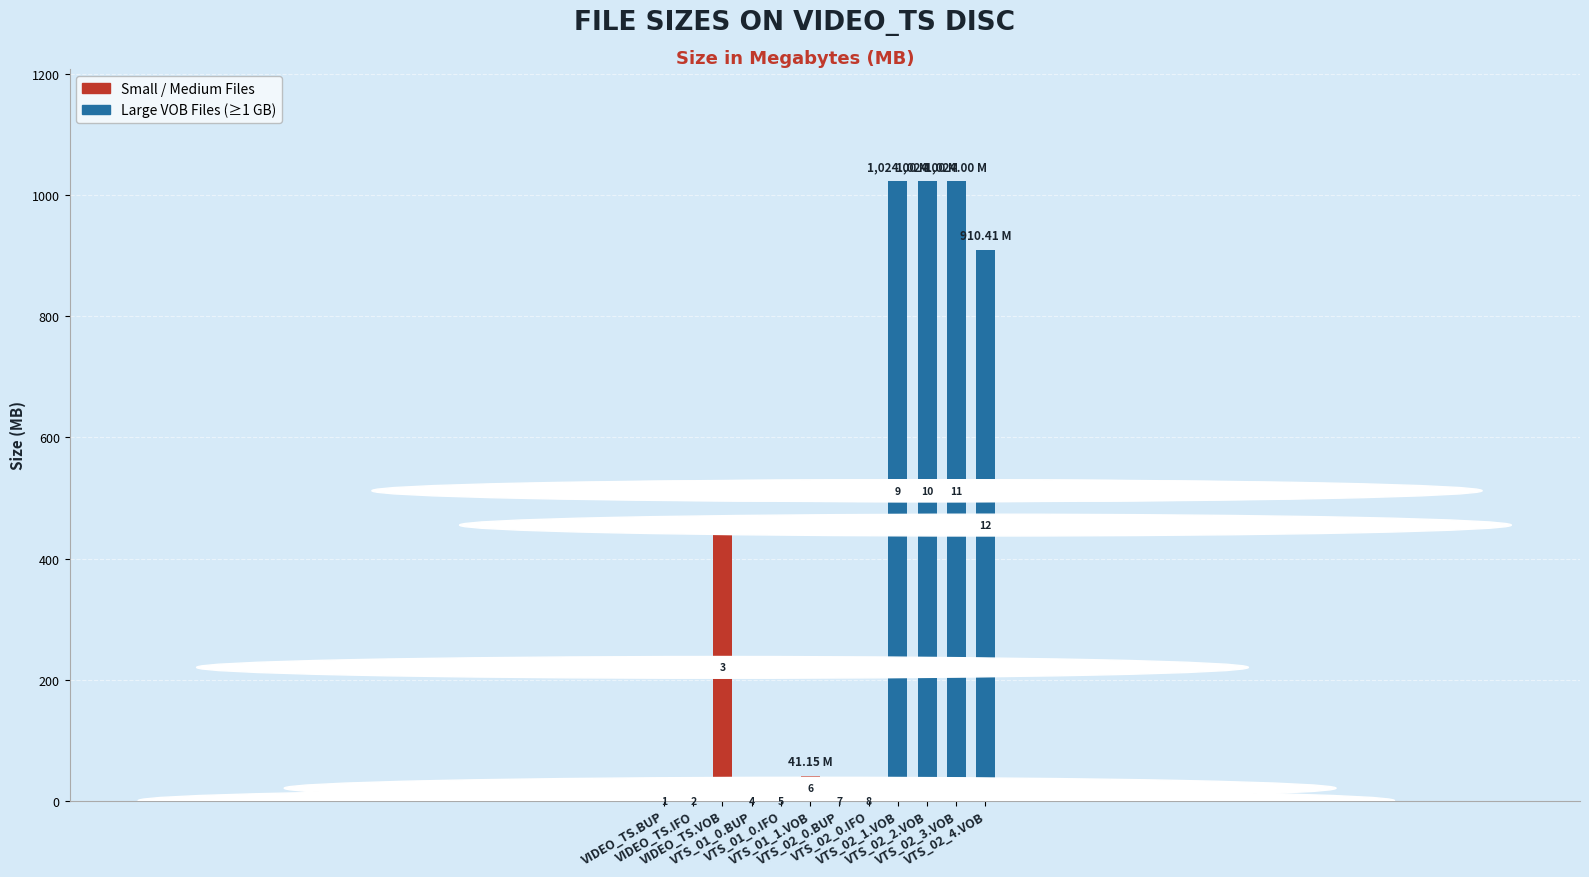

At which category does the chart reach its peak across all series?

VTS_02_1.VOB